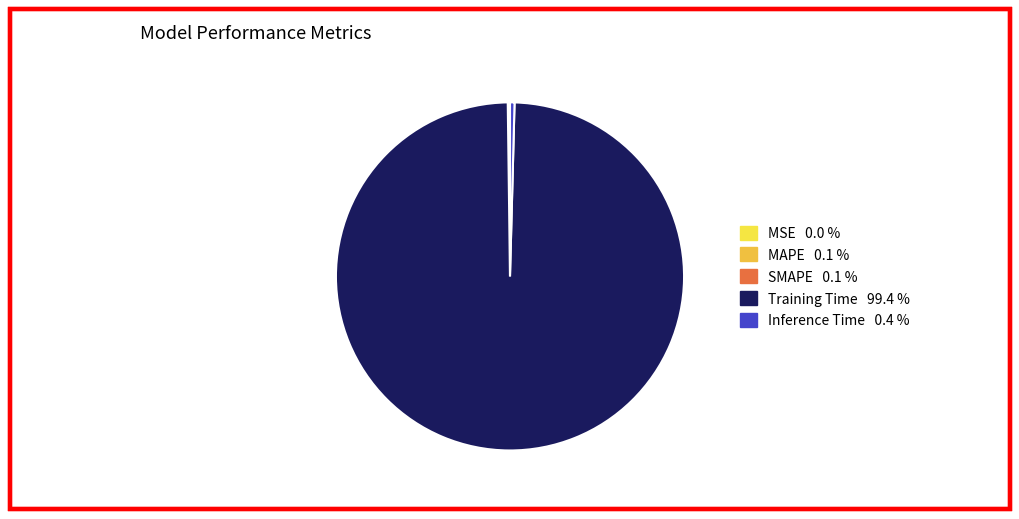

Is it true that SMAPE is 1% of the pie?

False